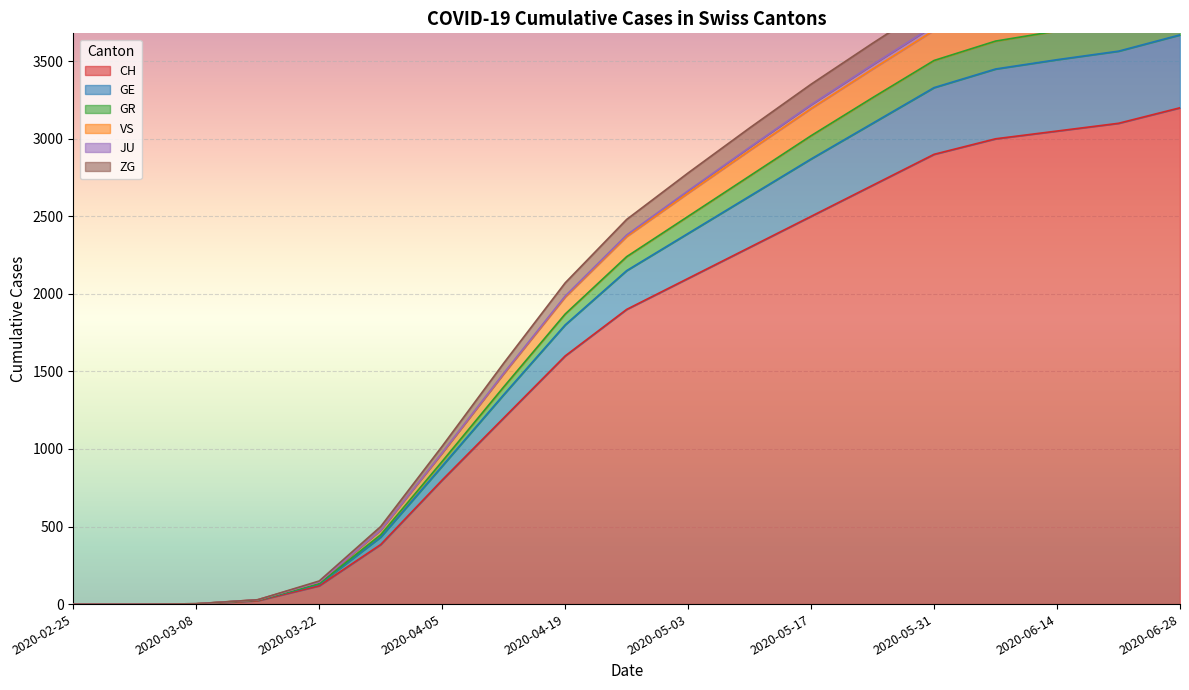

At which label does CH reach its peak?

2020-06-28